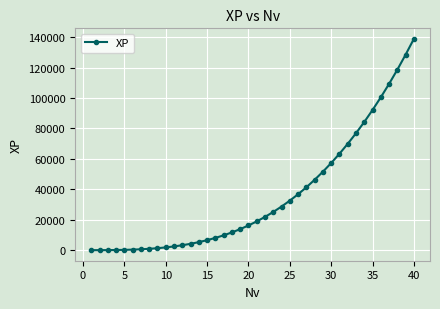

What is the sum of all values?

1428700